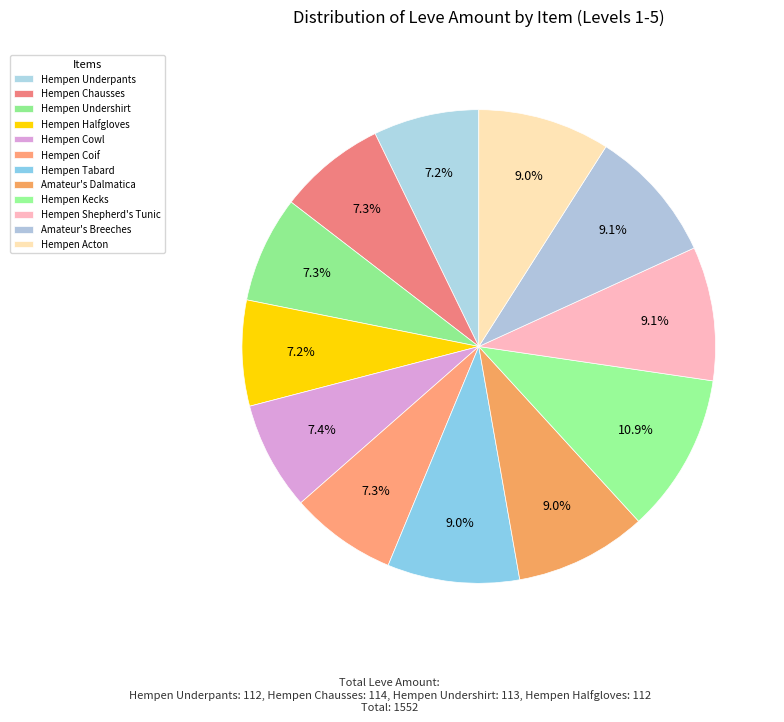

To the nearest percent, what portion does Hempen Halfgloves represent?

7%